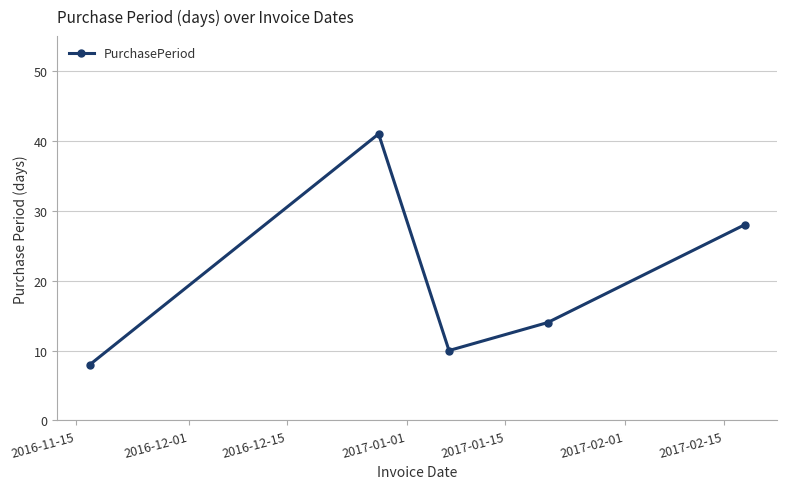

What is the value of the 3rd point from the left?

10